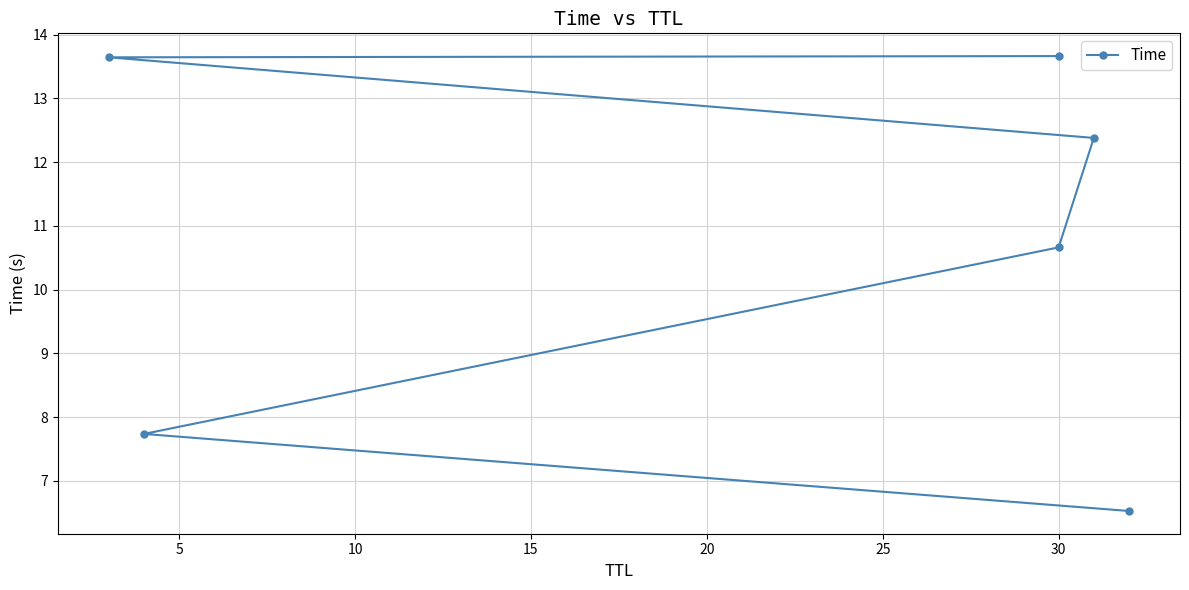

Between 10 and 20, which is larger?

20